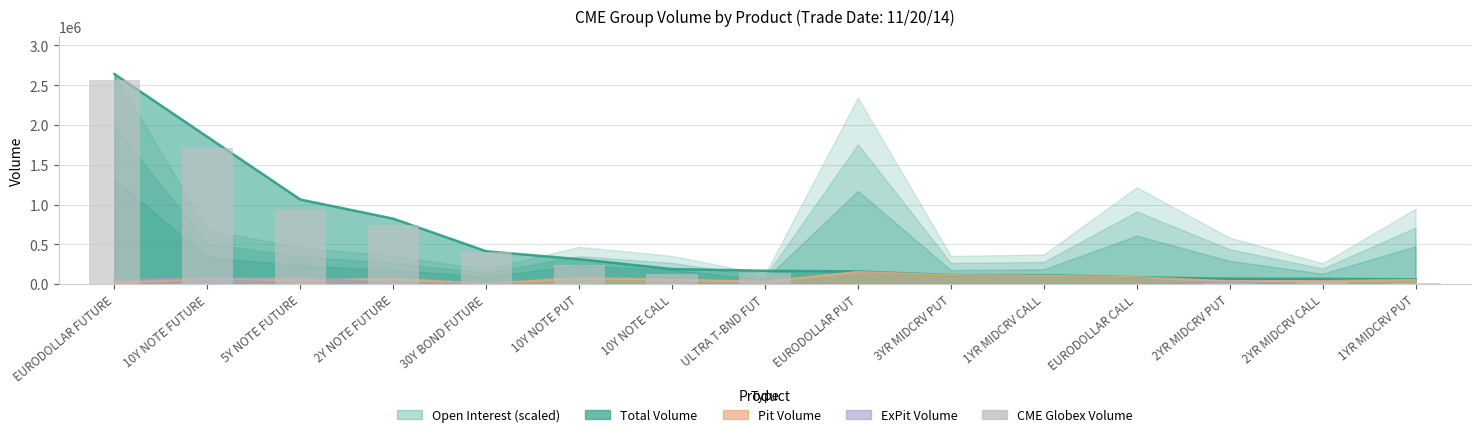

How many bars are there in total?

15